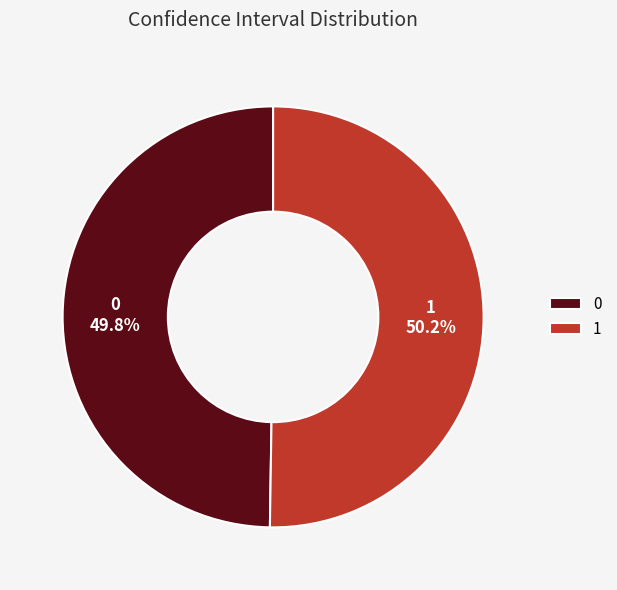

To the nearest percent, what is the combined percentage of 0 and 1?

100%